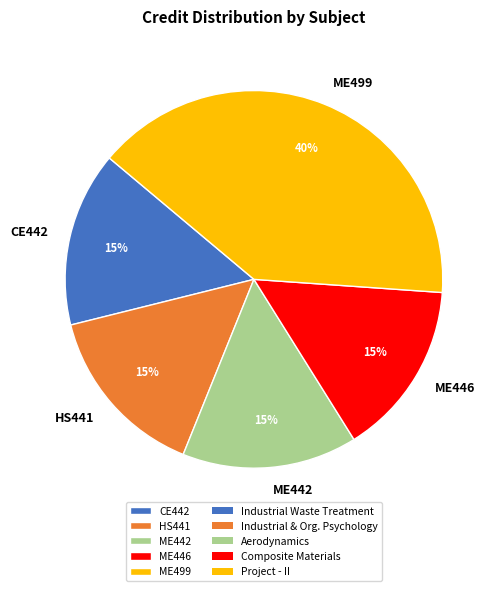

To the nearest percent, what percentage of the pie is ME446?

15%